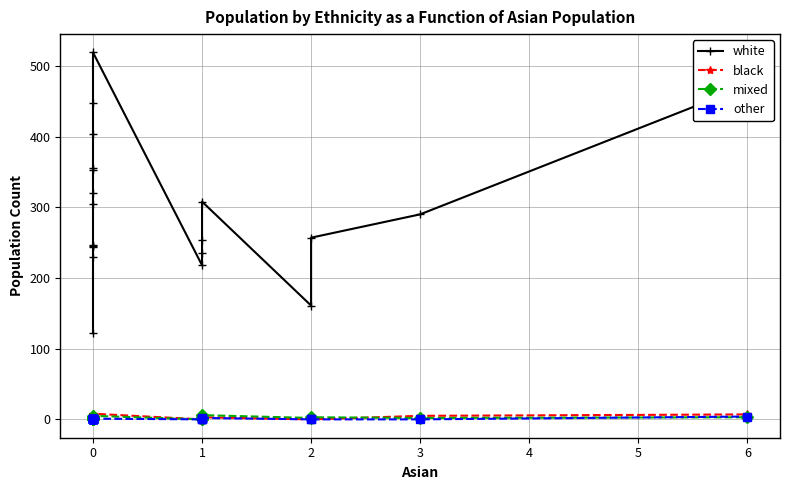

List the series in order of their peak value, lowest first.

other, mixed, black, white